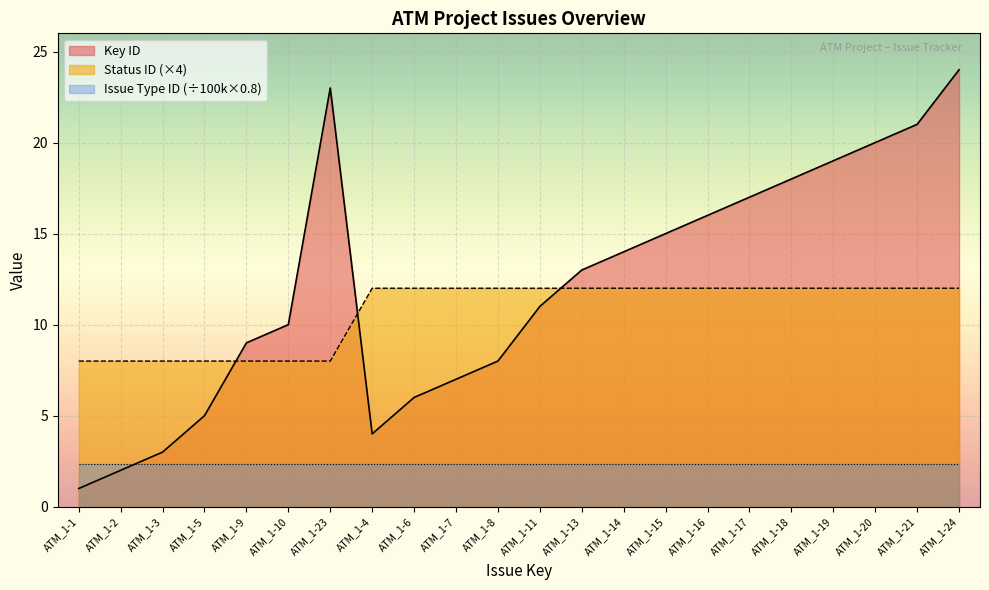

What is the average value of the Status ID series?

11